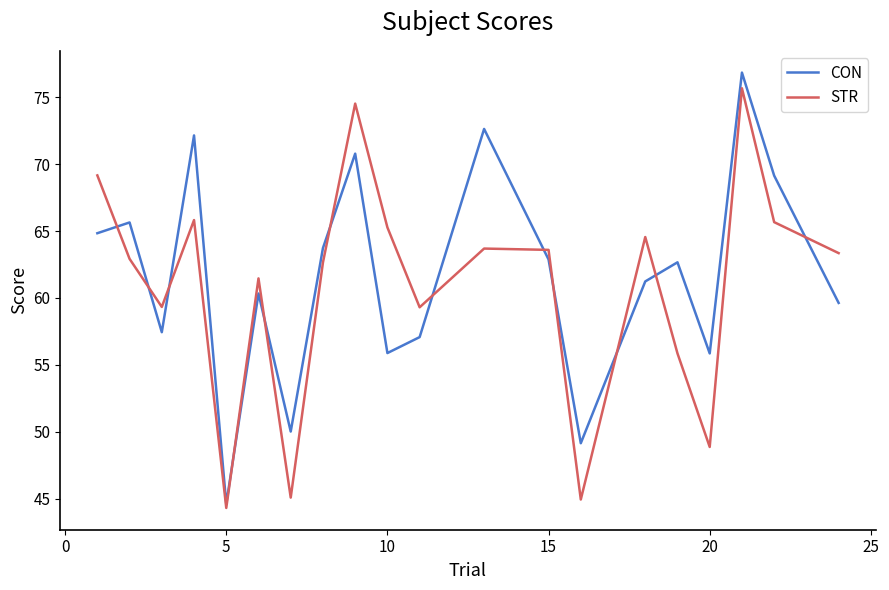

In STR, how many points are higher than both neighbors (excluding endpoints)?

6